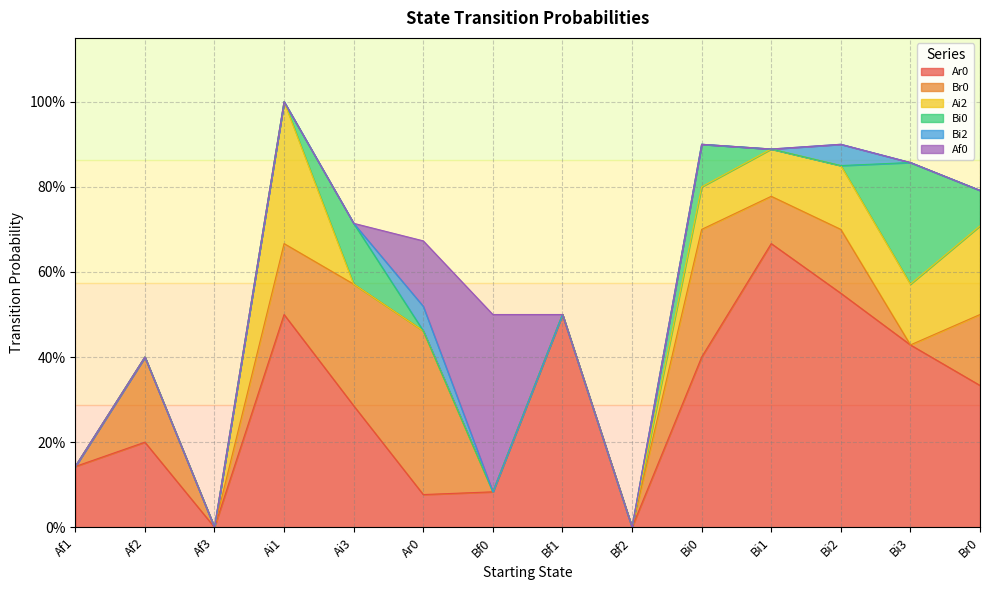

What is the difference between the maximum and minimum values in the Br0 series?

0.4